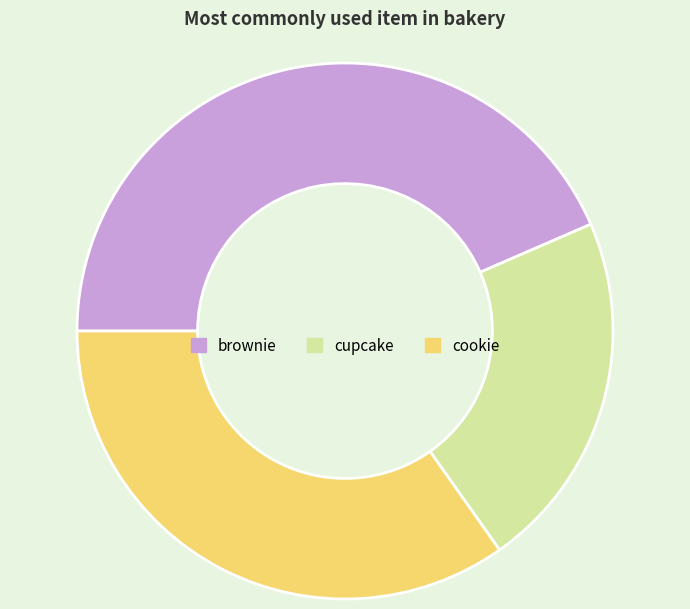

Rank the categories by value from lowest to highest.

cupcake, cookie, brownie